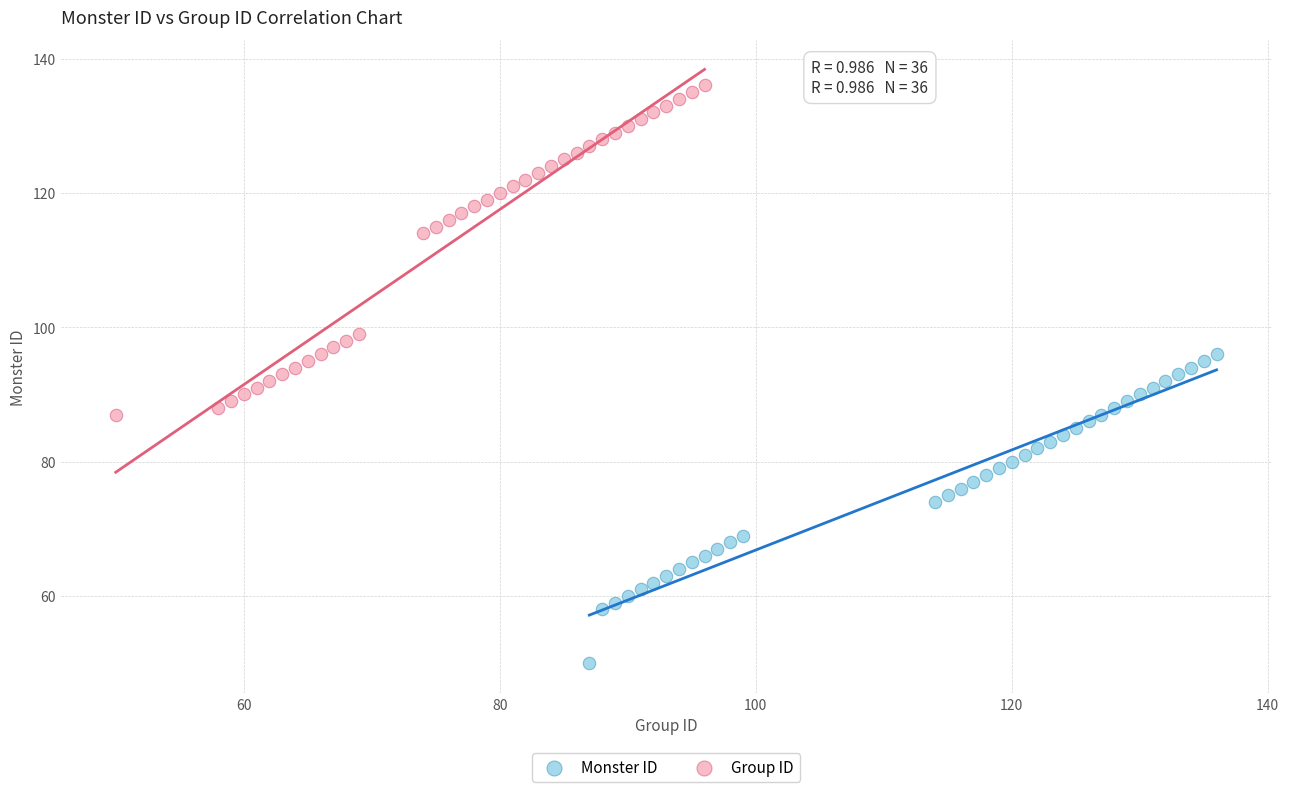

What are all the series names shown in the legend?

Monster ID, Group ID